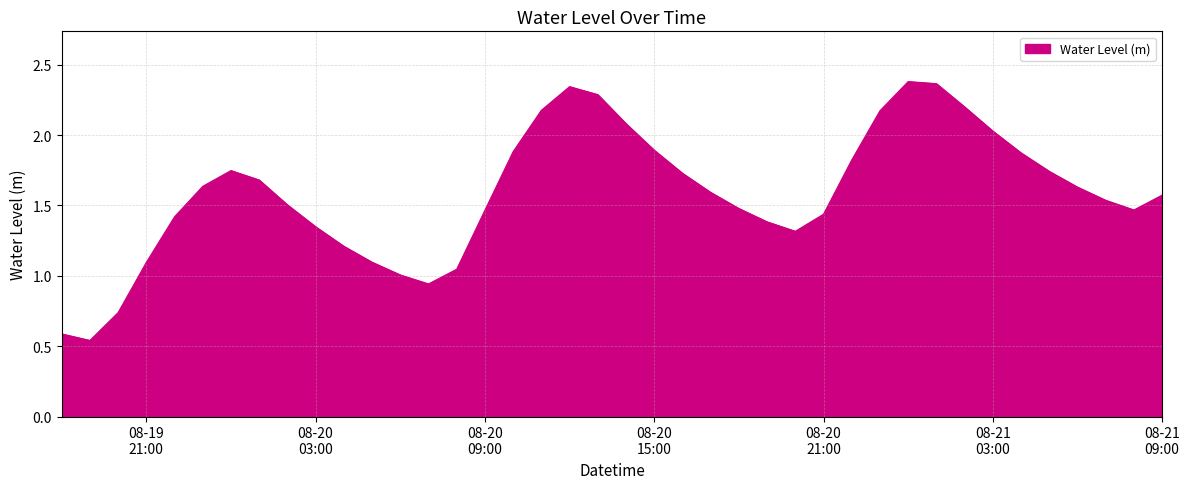

What is the difference between the maximum and minimum values?

1.8